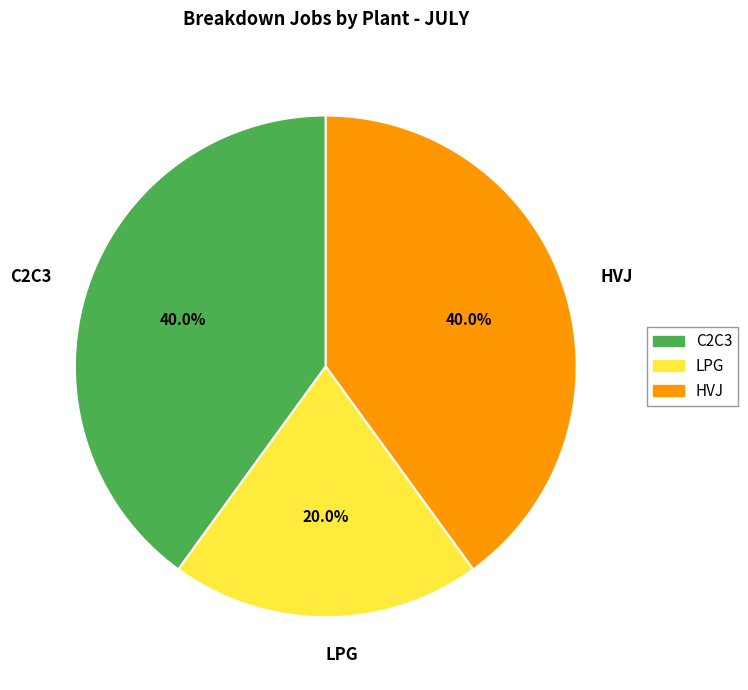

Which slice is the smallest?

LPG